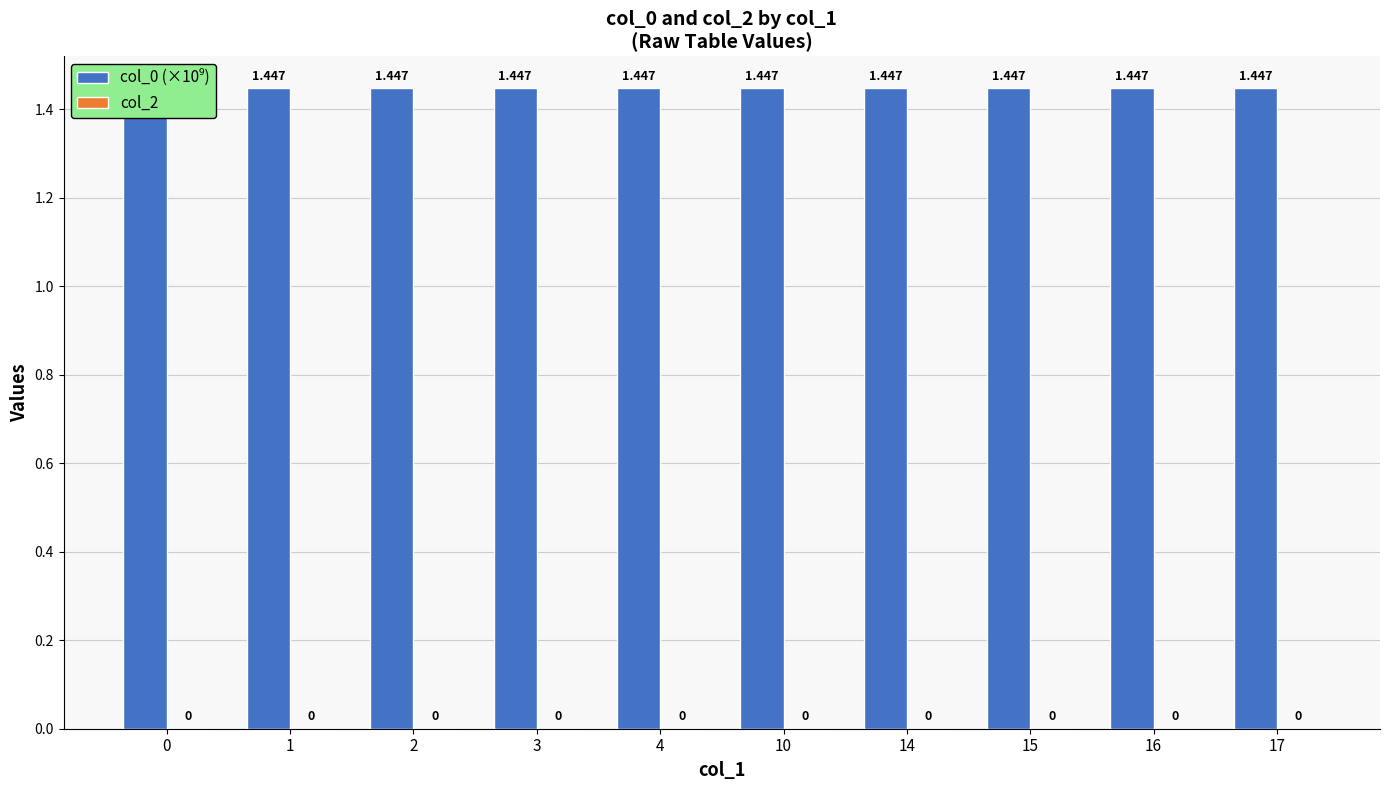

At which category is the sum across all series the highest?

17